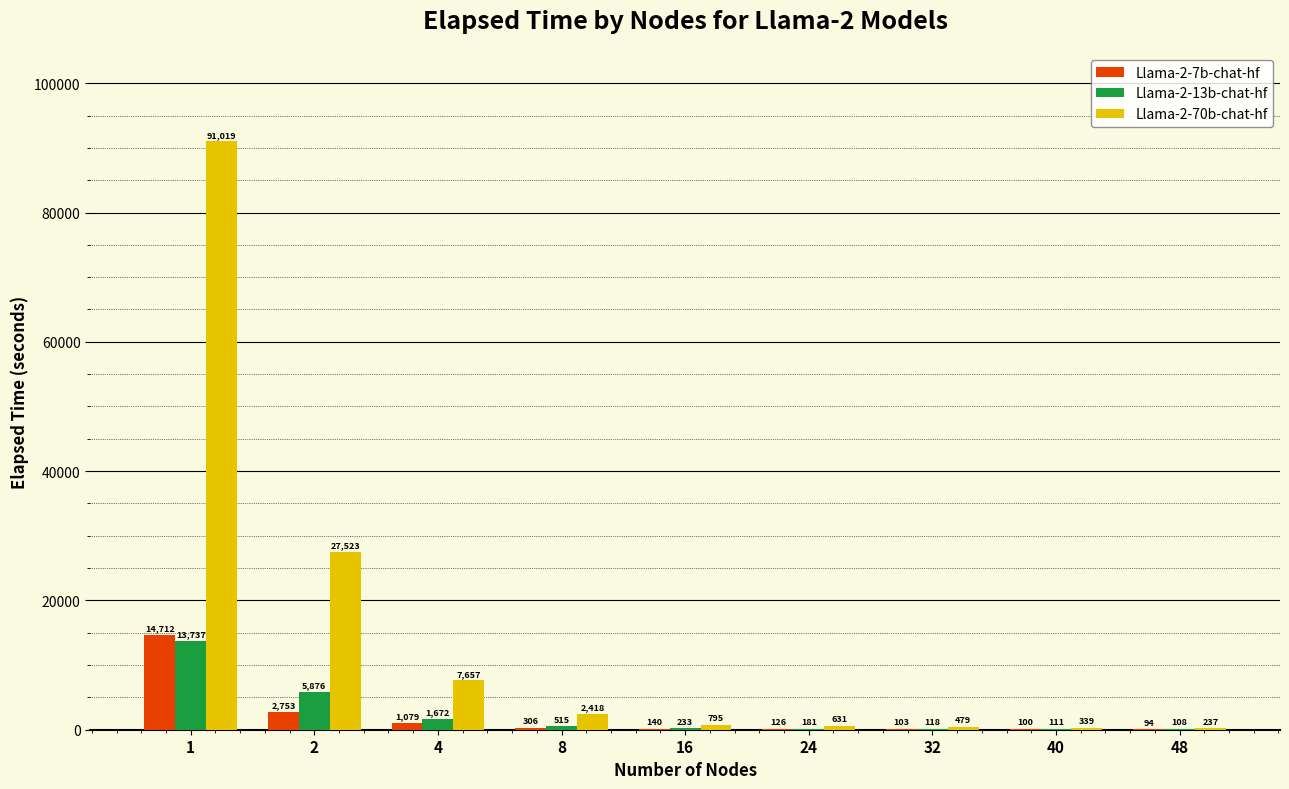

At which category is the sum across all series the highest?

1